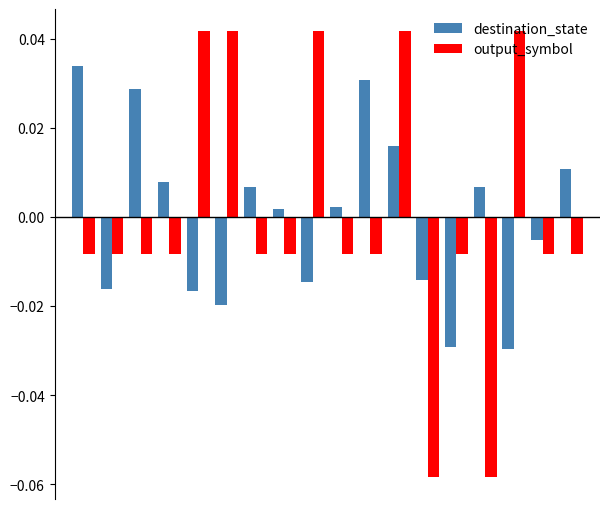

List the series in order of their peak value, highest first.

output_symbol, destination_state